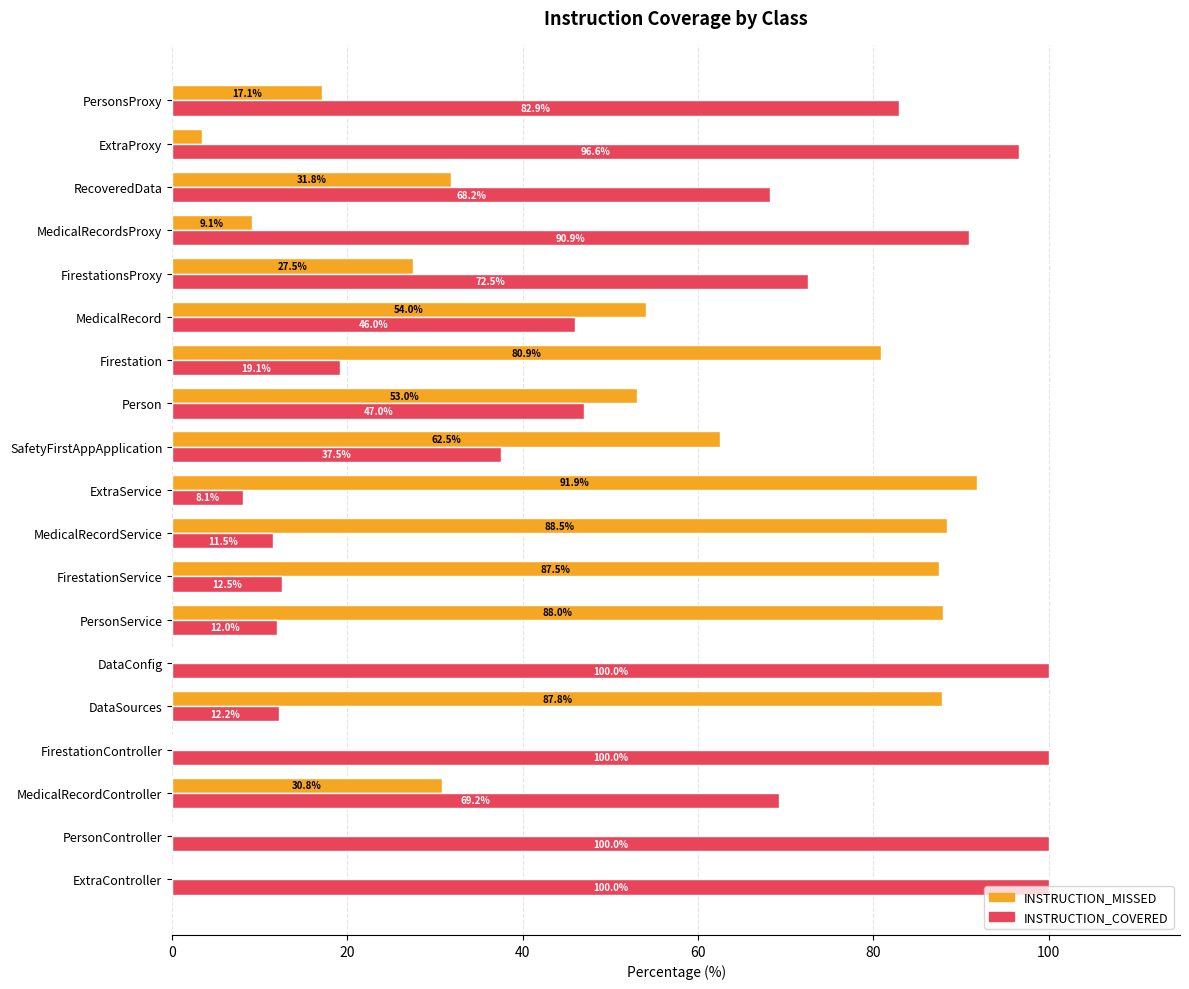

What are all the series names shown in the legend?

INSTRUCTION_MISSED, INSTRUCTION_COVERED